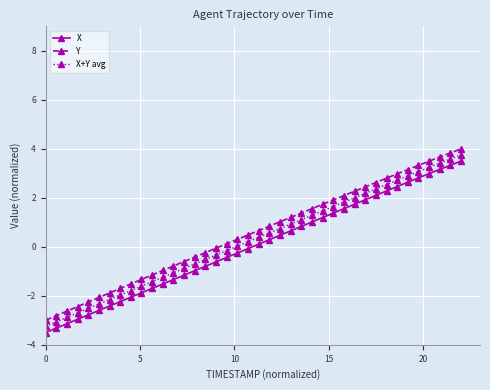

What is the minimum value shown in the chart?

-3.5